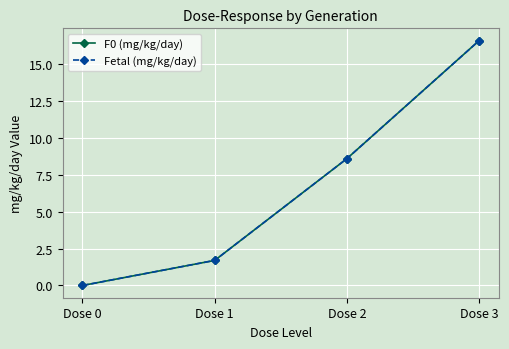

What is the average value of the Fetal (mg/kg/day) series?

6.7